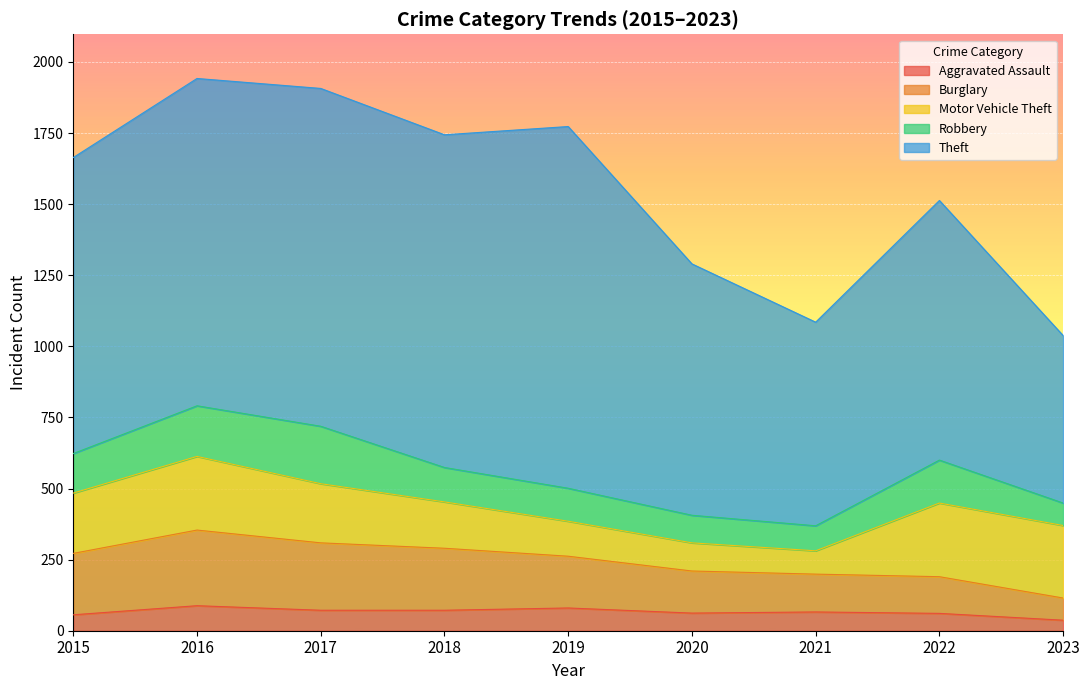

Where is Burglary nearest to the value 172?

2019